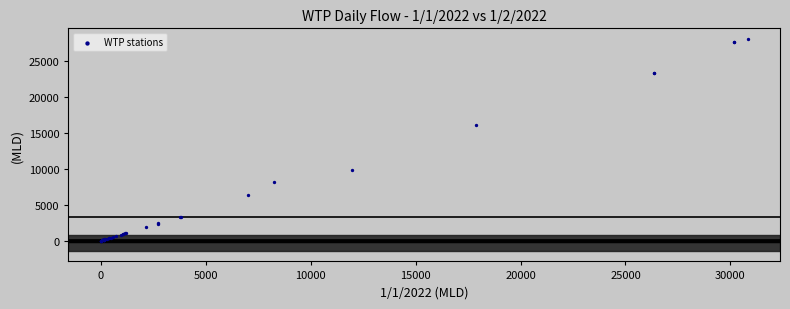

What Y value in the scatter plot is closest to 14036?

16069.5